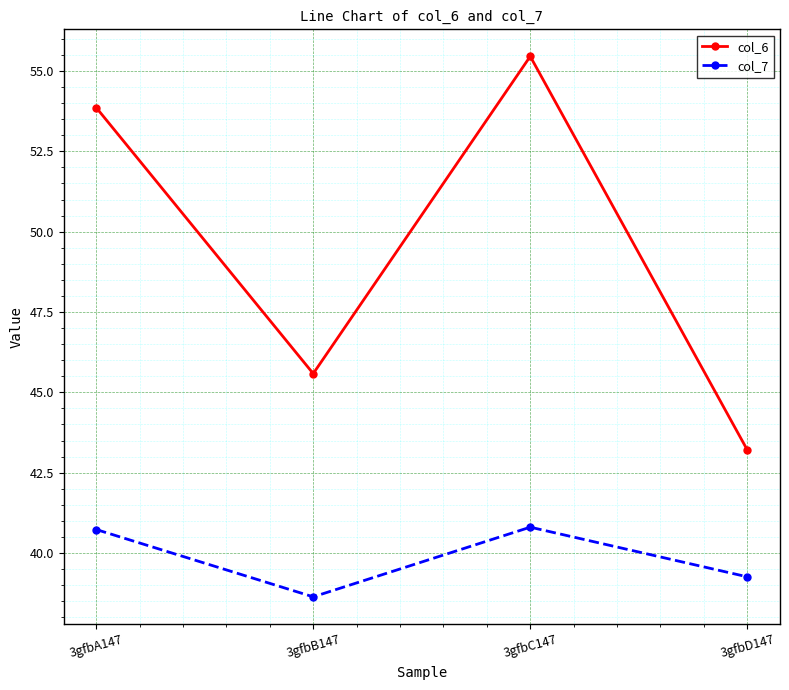

In col_7, how many points are higher than both neighbors (excluding endpoints)?

1